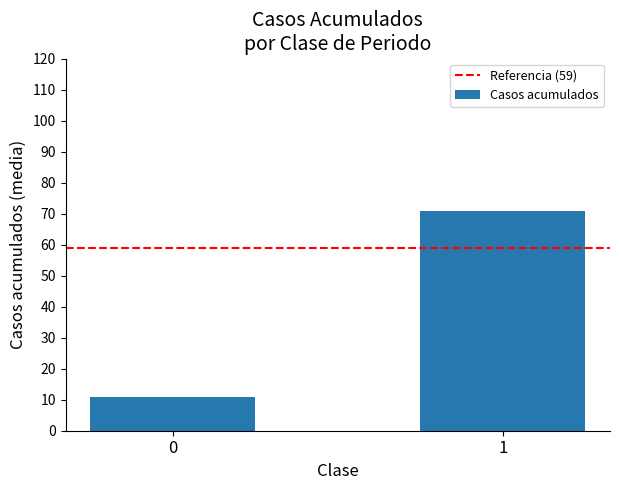

What is the value of the 2nd bar from the left?

71